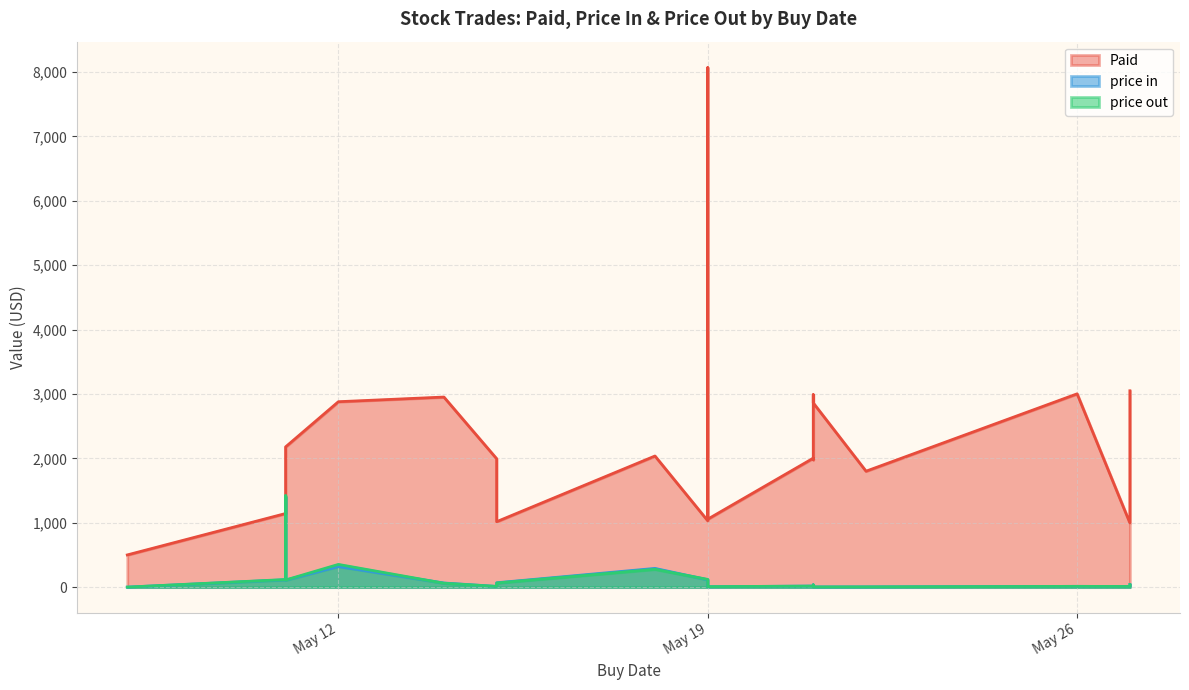

Which series ends up on top after the final intersection of price in and price out?

price in